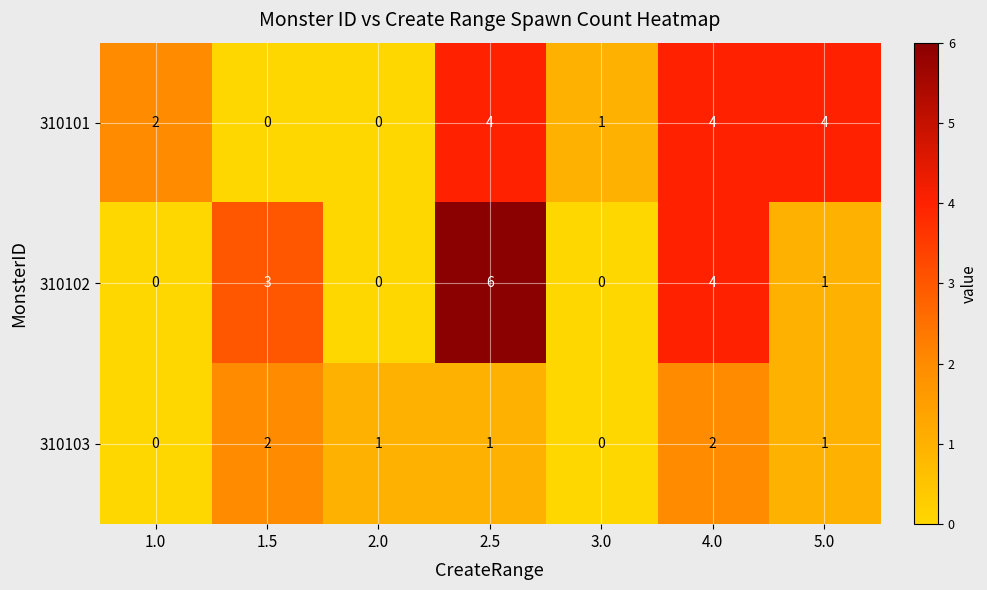

True or false: 310101 has a value of -2 at 1.5.

False